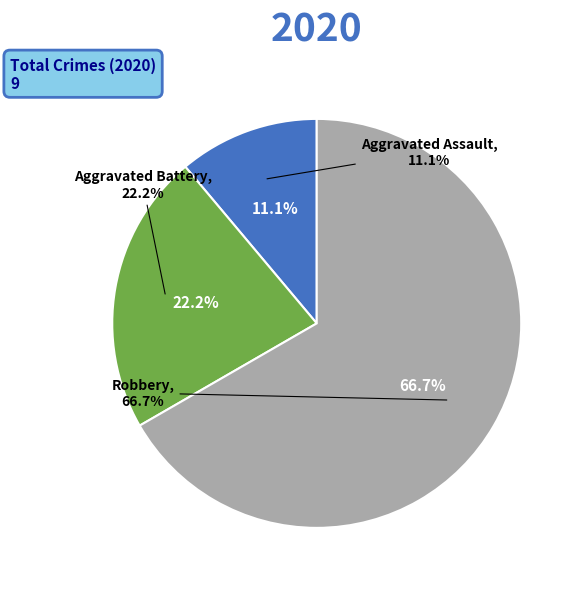

True or false: Aggravated Battery accounts for 22% of the total.

True